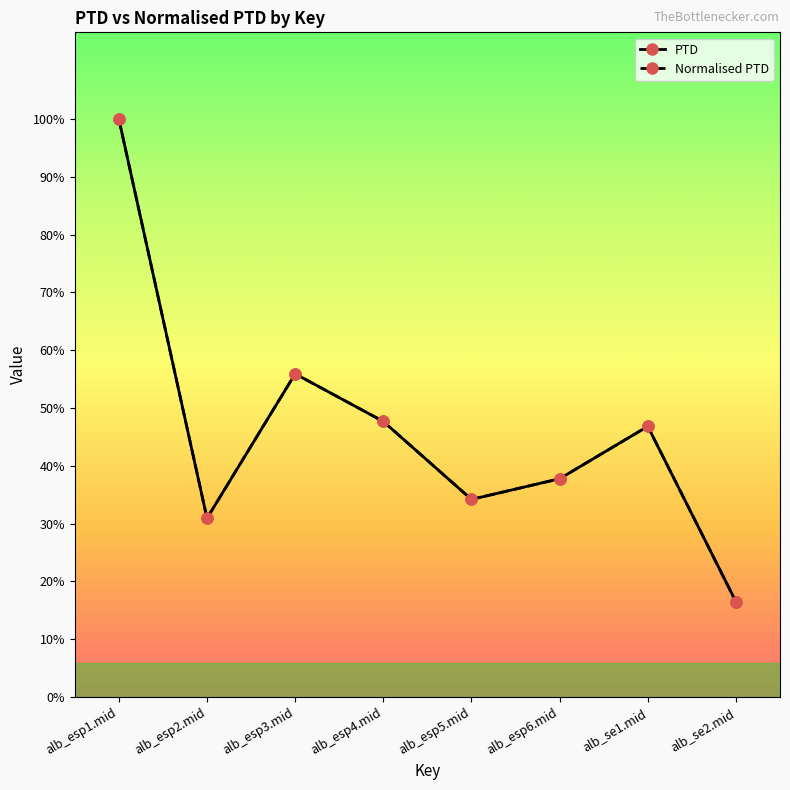

How many data points in Normalised PTD are less than 9520?

4